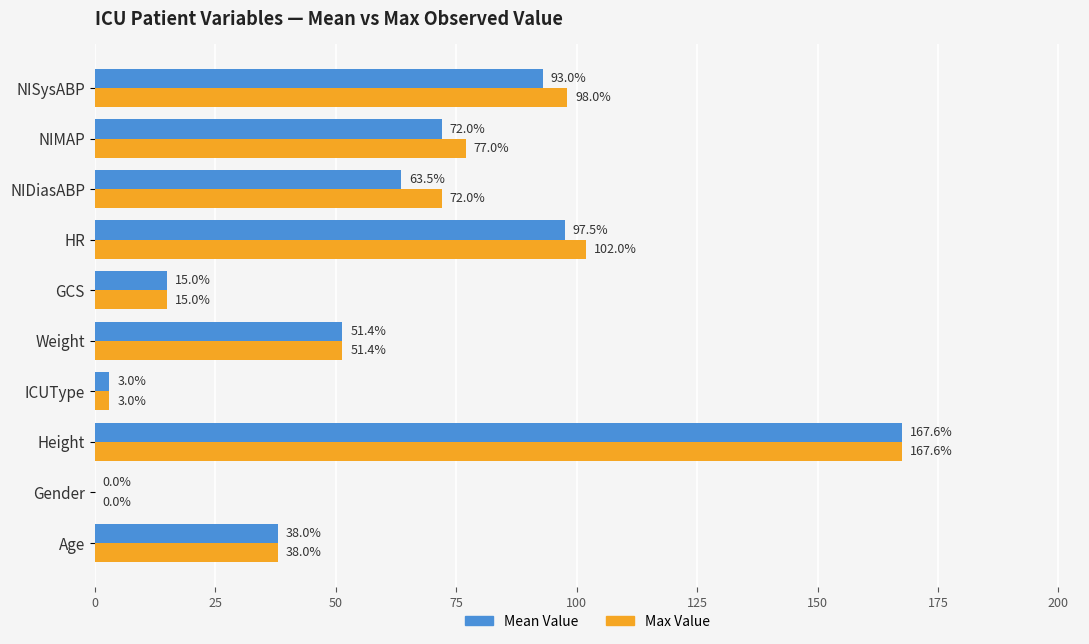

How many values in Mean Value are above zero?

9